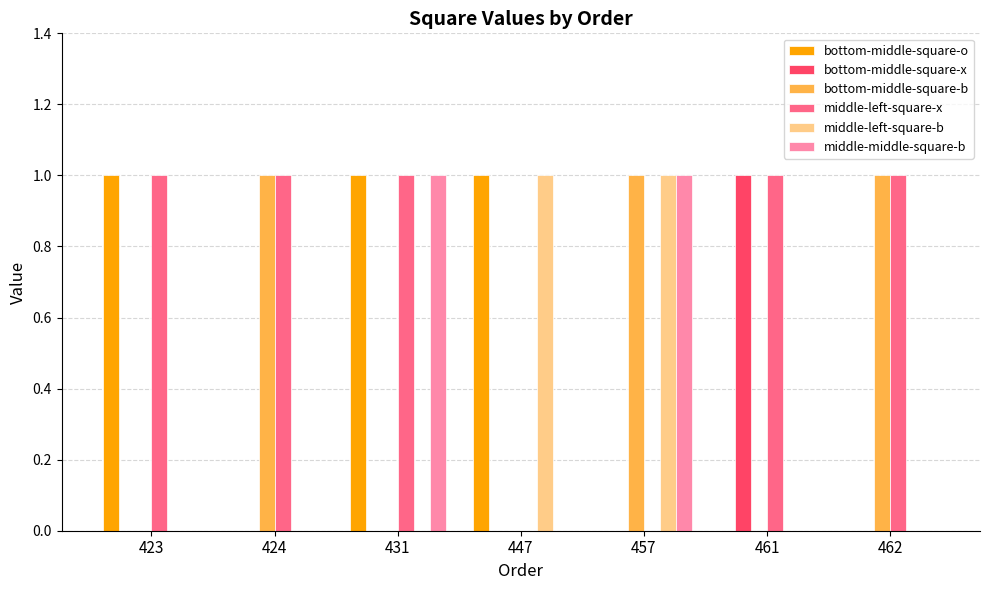

The bottom-middle-square-x series shows -1 at 457. True or false?

False